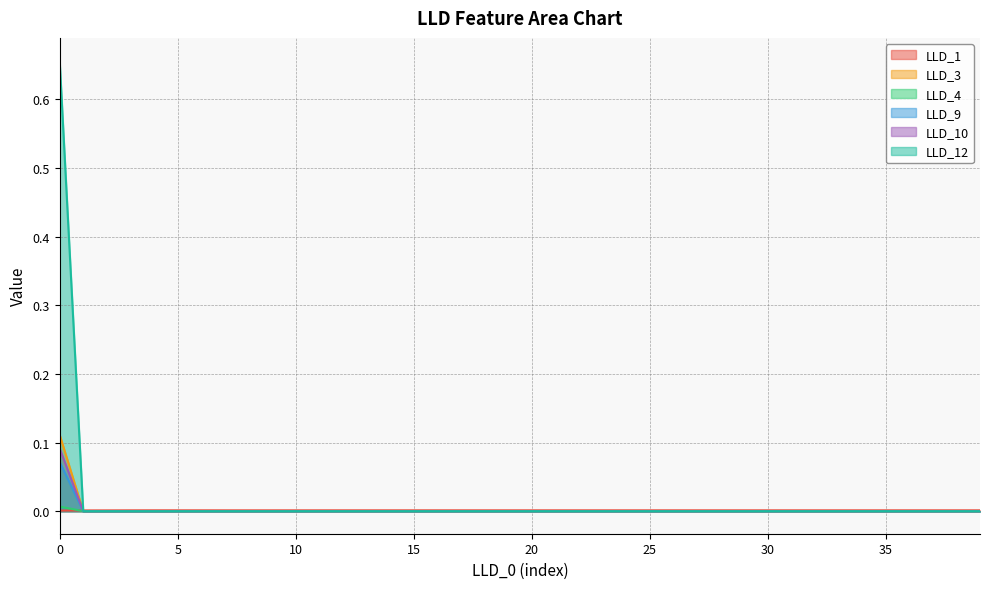

Rank the series at 2 from lowest to highest value.

LLD_3, LLD_4, LLD_9, LLD_10, LLD_12, LLD_1